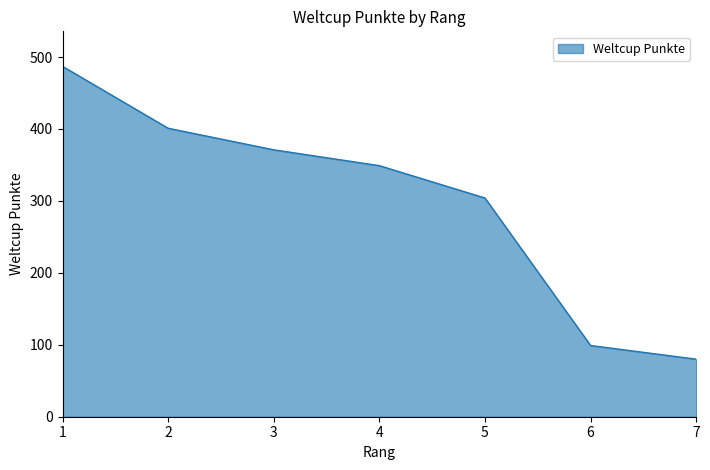

How many values are below 349?

3